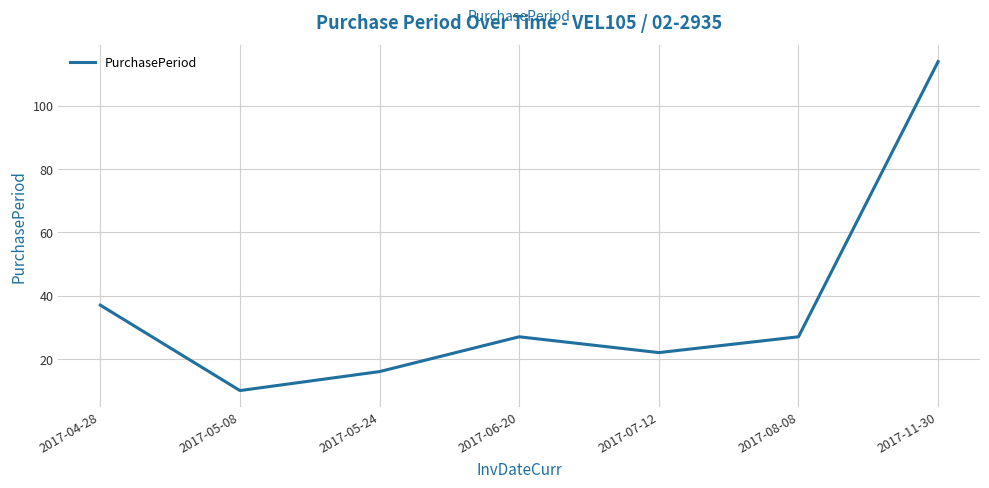

What is the difference between the second highest and second lowest values?

21